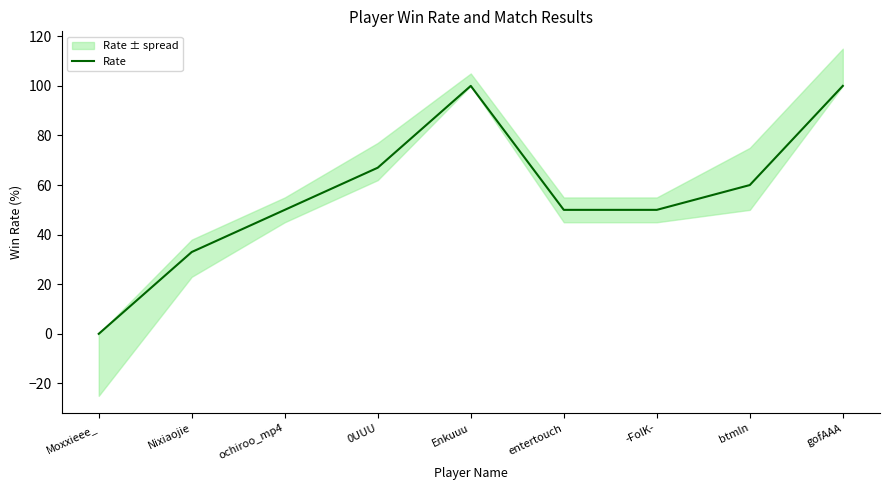

Which label corresponds to the largest value in the chart?

Enkuuu